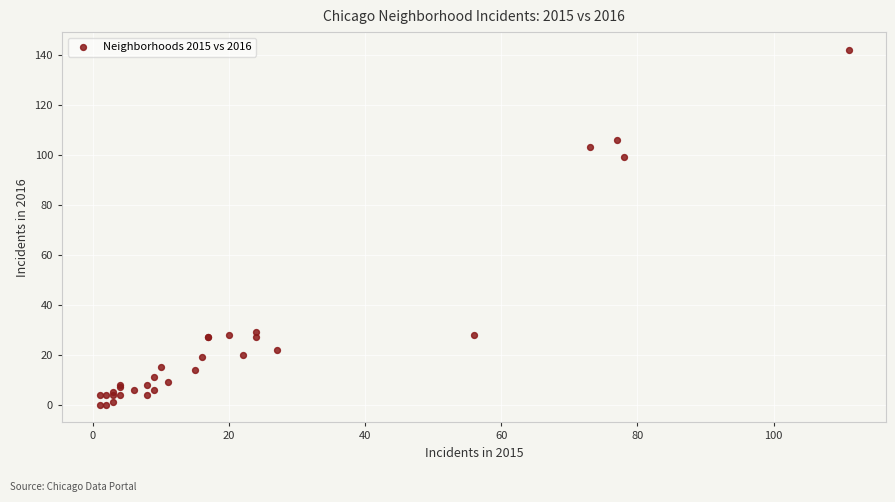

What Y value in the scatter plot is closest to 71?

99